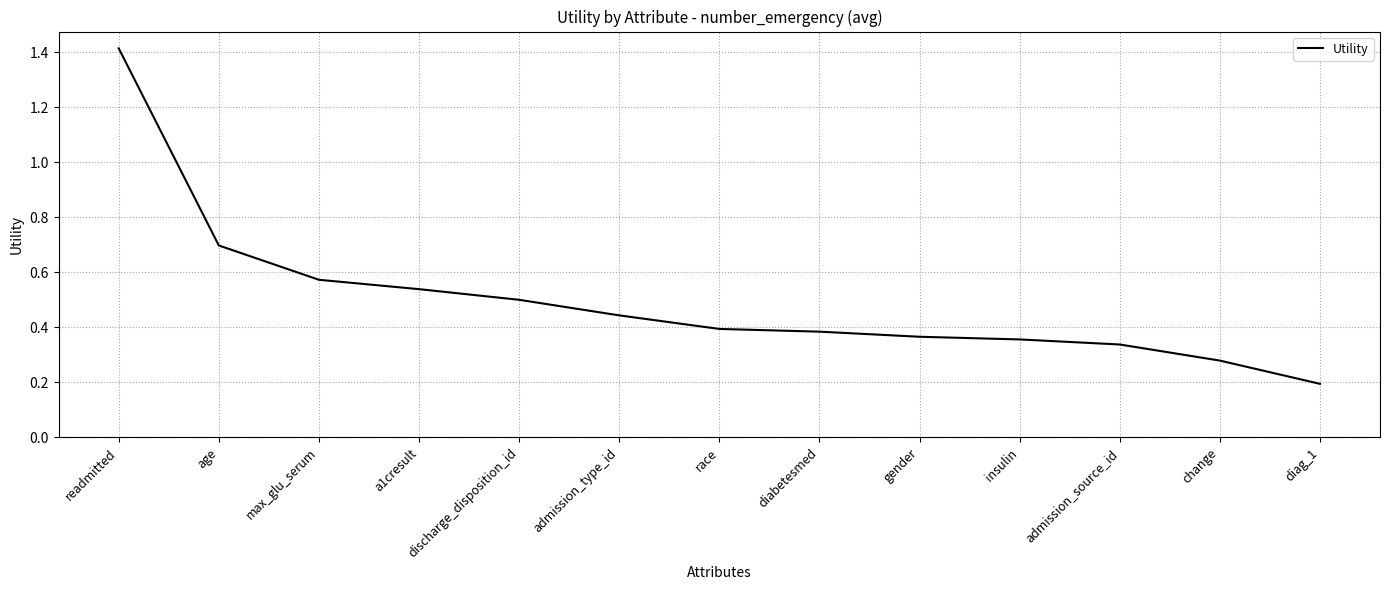

At which category does the chart reach its peak across all series?

readmitted